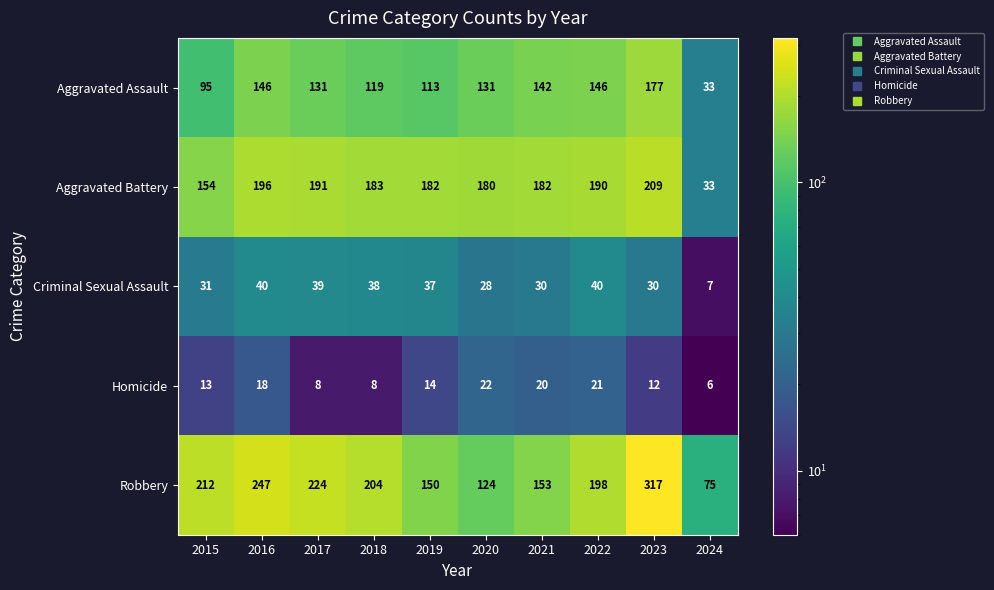

Which series has the largest total across all categories?

Robbery